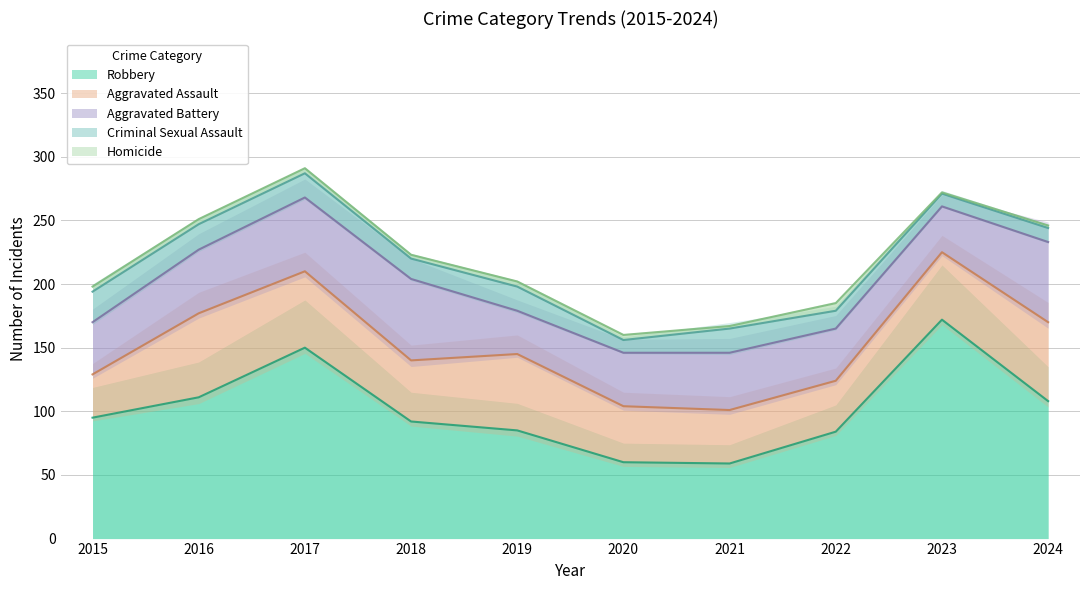

Reading left to right, transcribe all the data shown in this chart.

Aggravated Assault: 34	66	60	48	60	44	42	40	53	62
Aggravated Battery: 41	50	58	64	34	42	45	41	36	63
Criminal Sexual Assault: 24	20	19	16	19	10	19	14	10	11
Homicide: 4	4	4	3	4	4	2	6	1	2
Robbery: 95	111	150	92	85	60	59	84	172	108